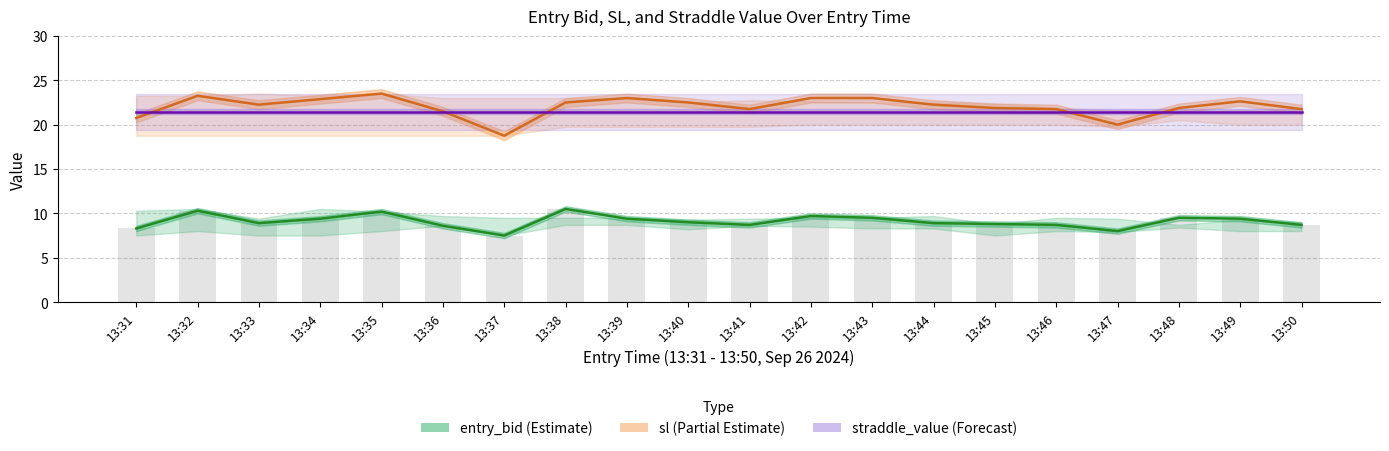

The sl series shows 12.1 at 13:34. True or false?

False